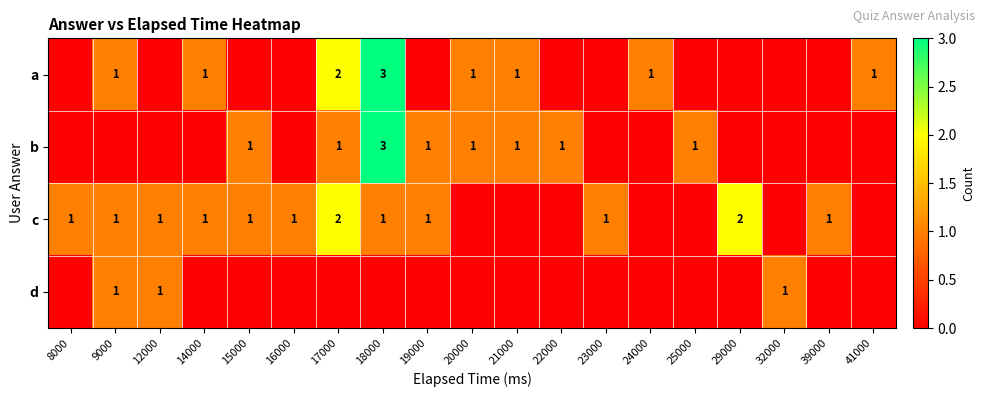

The value of c at 15000 is 1. True or false?

True